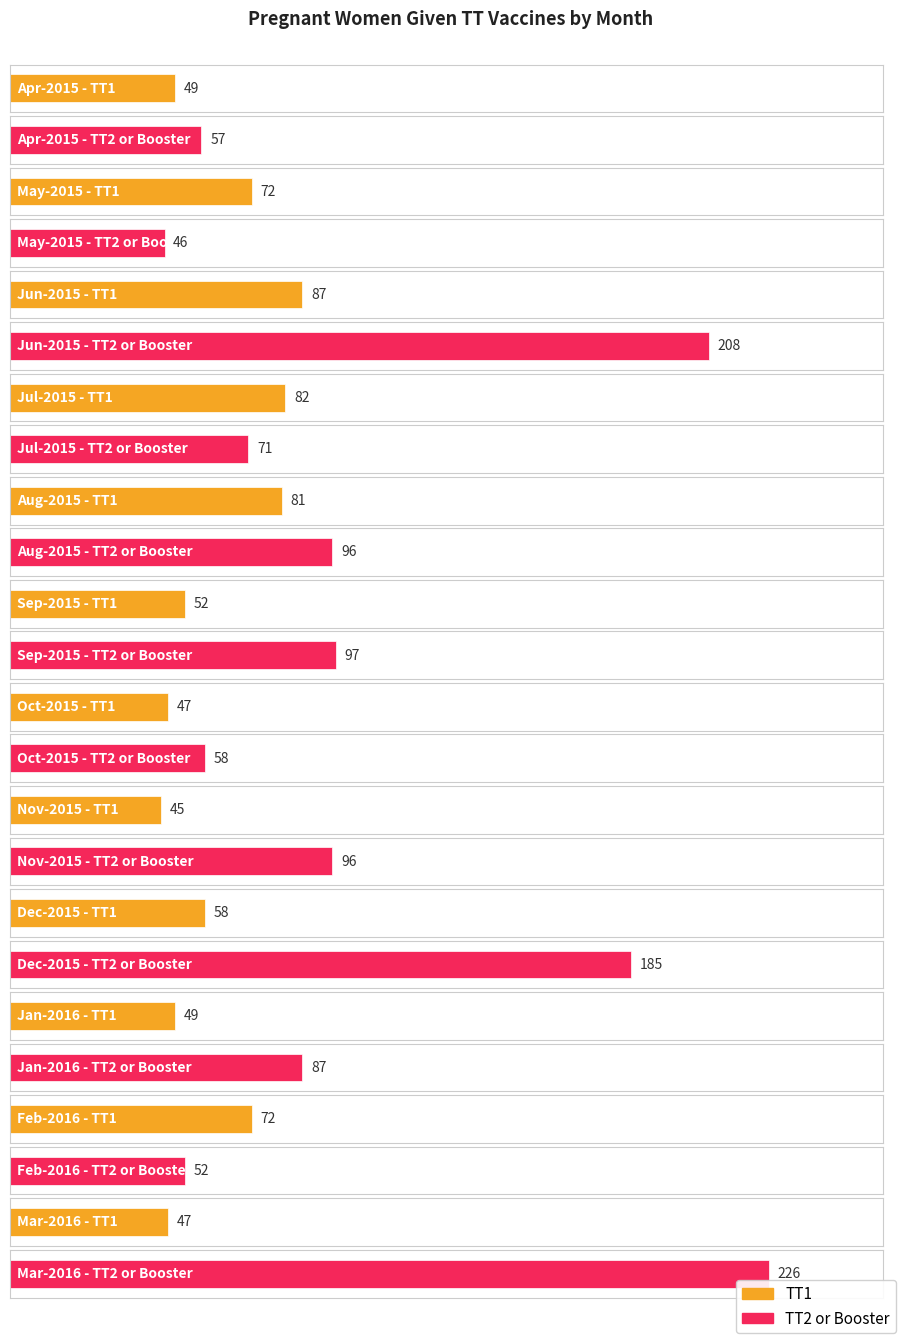

What is the spread (max minus min) of values at Mar-2016?

179